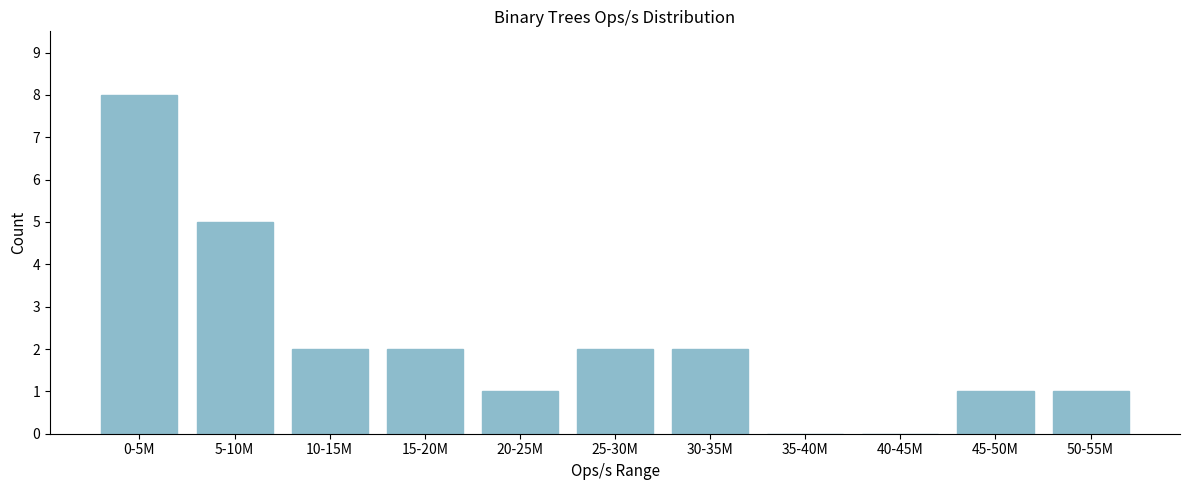

Reading left to right, list all the values displayed in this chart.

0-5M=8	5-10M=5	10-15M=2	15-20M=2	20-25M=1	25-30M=2	30-35M=2	35-40M=0	40-45M=0	45-50M=1	50-55M=1